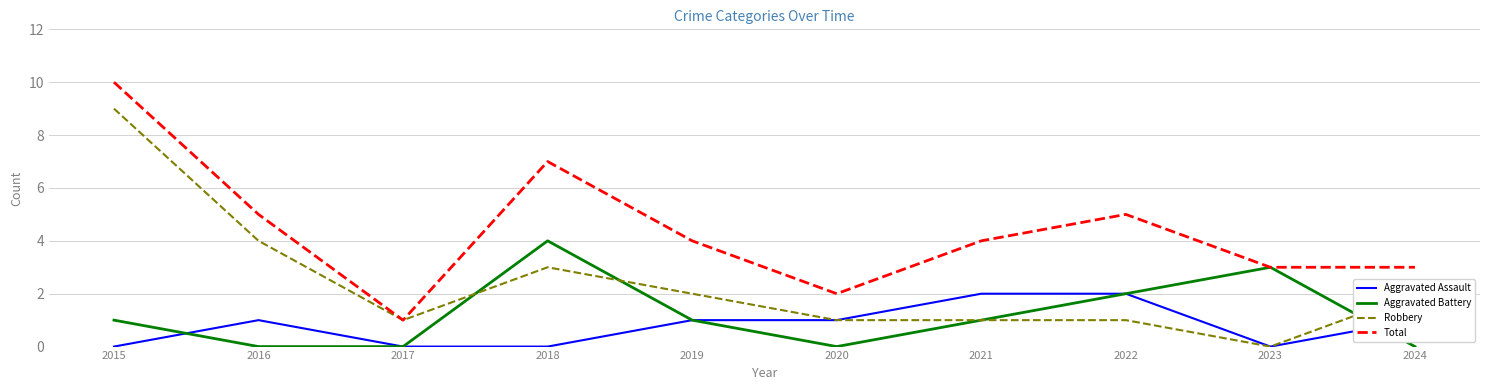

List the series in order of their peak value, lowest first.

Aggravated Assault, Aggravated Battery, Robbery, Total